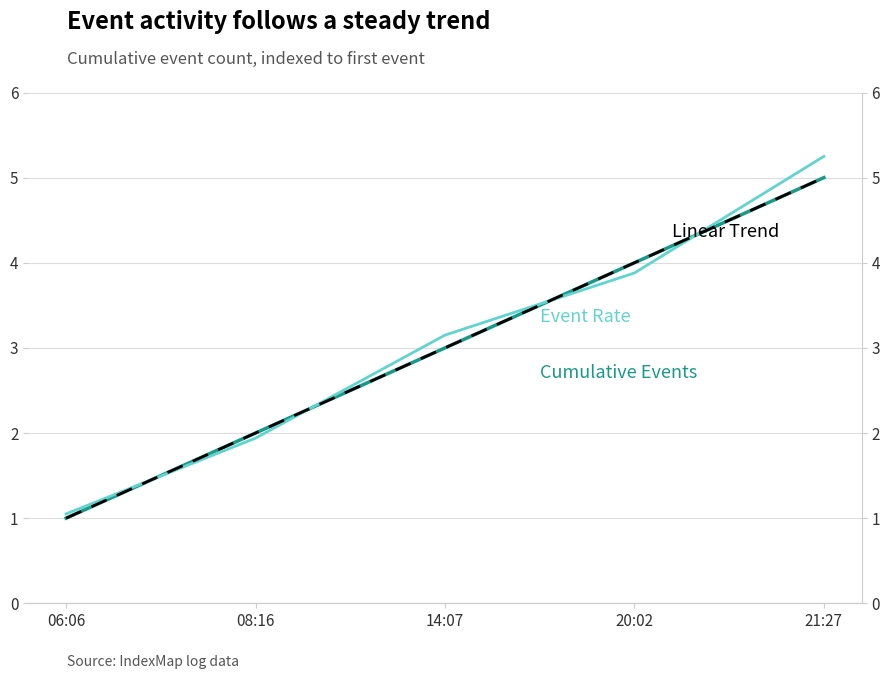

Is this an area chart (filled region under the line)?

No